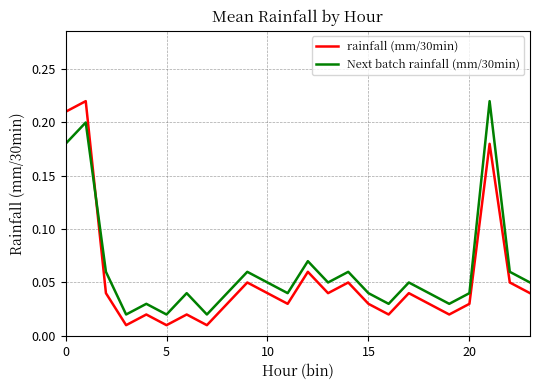

Which series ends up on top after the final intersection of Next batch rainfall (mm/30min) and rainfall (mm/30min)?

Next batch rainfall (mm/30min)